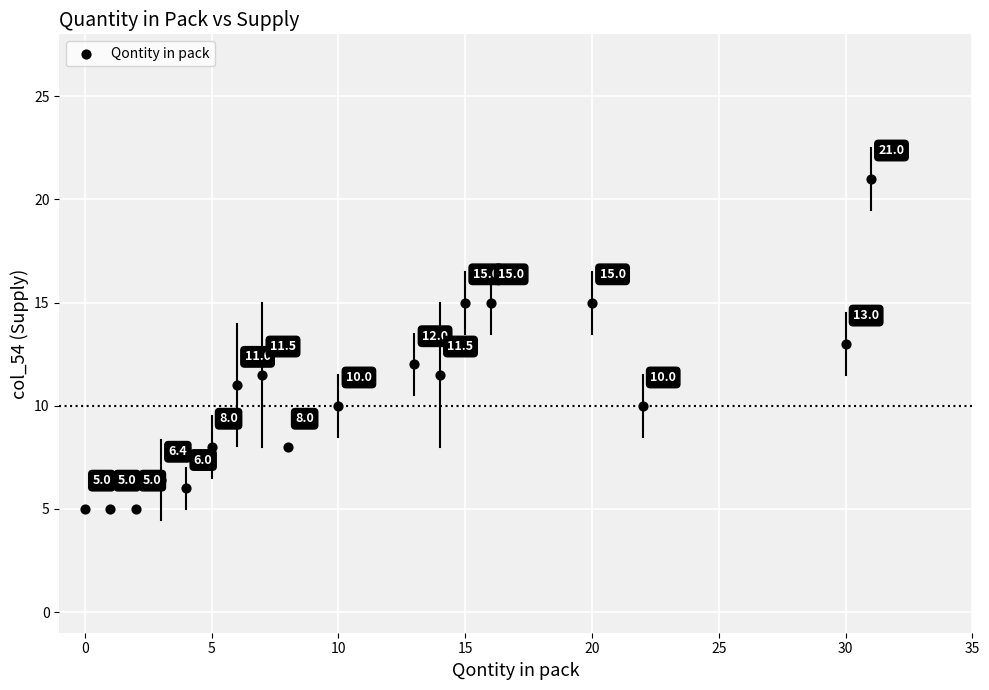

What is the range of X values (max minus min)?

31.0